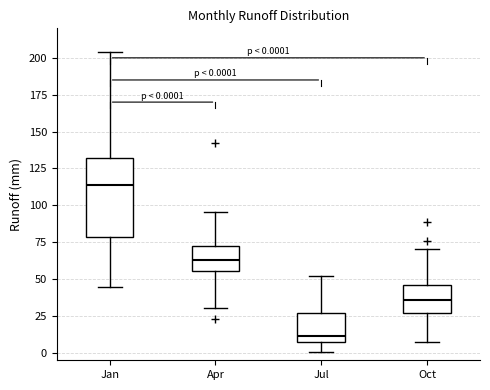

Which box has the highest median line?

Jan